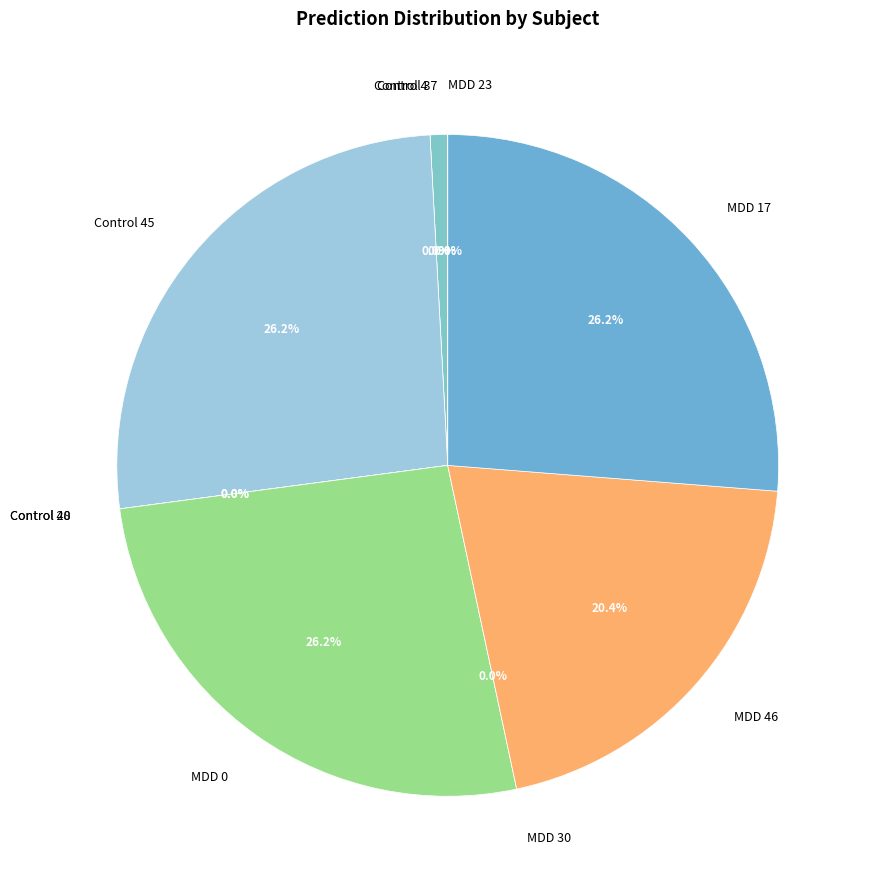

How many slices are in this pie chart?

10